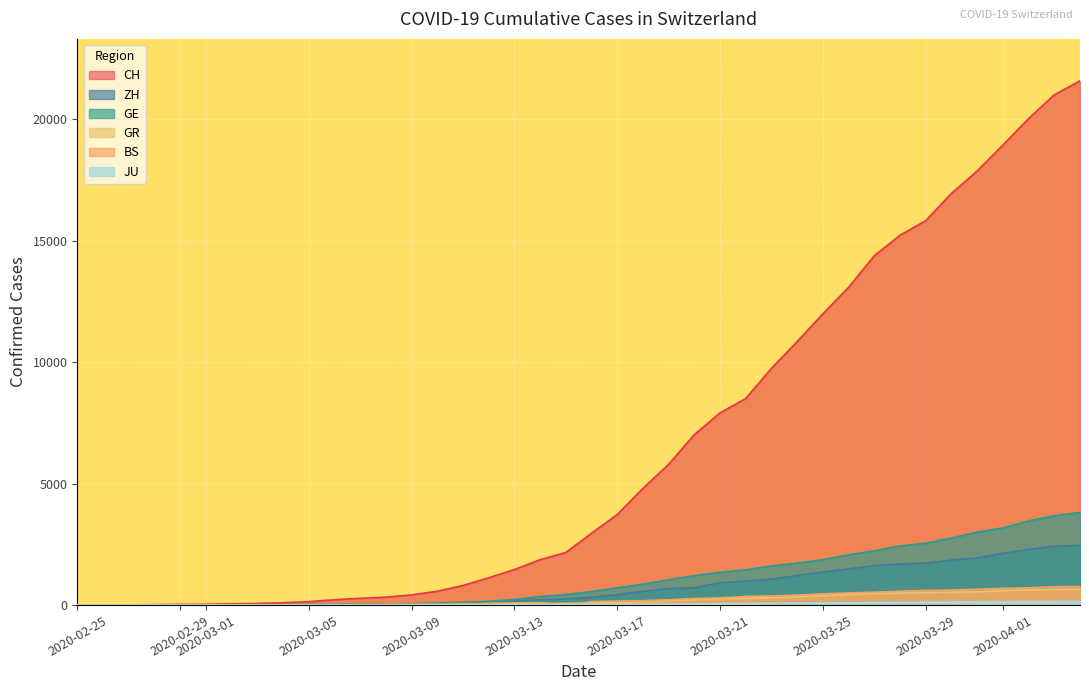

Which series has the widest spread of values?

CH